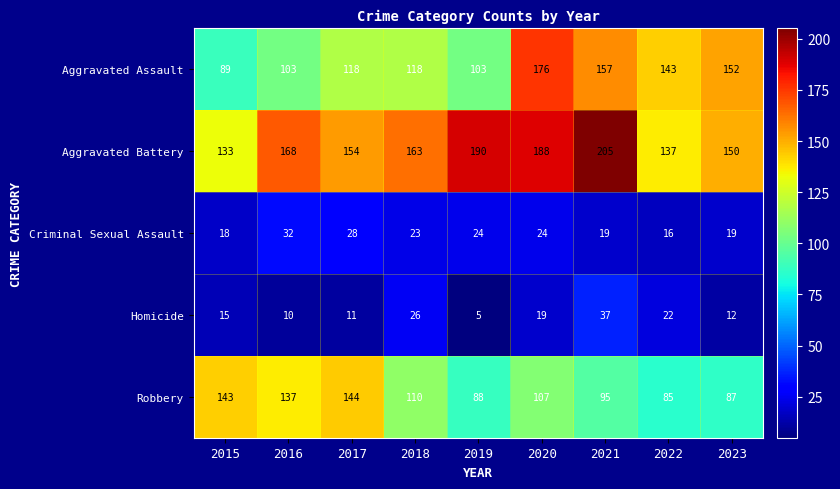

Which label corresponds to the largest value in the chart?

2021